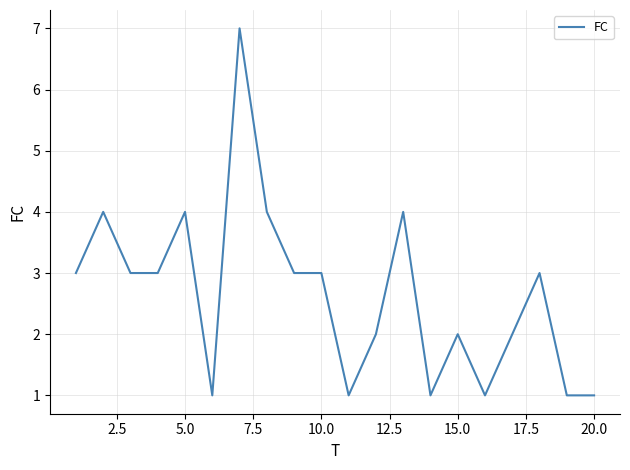

What is the difference between the maximum and minimum values?

6